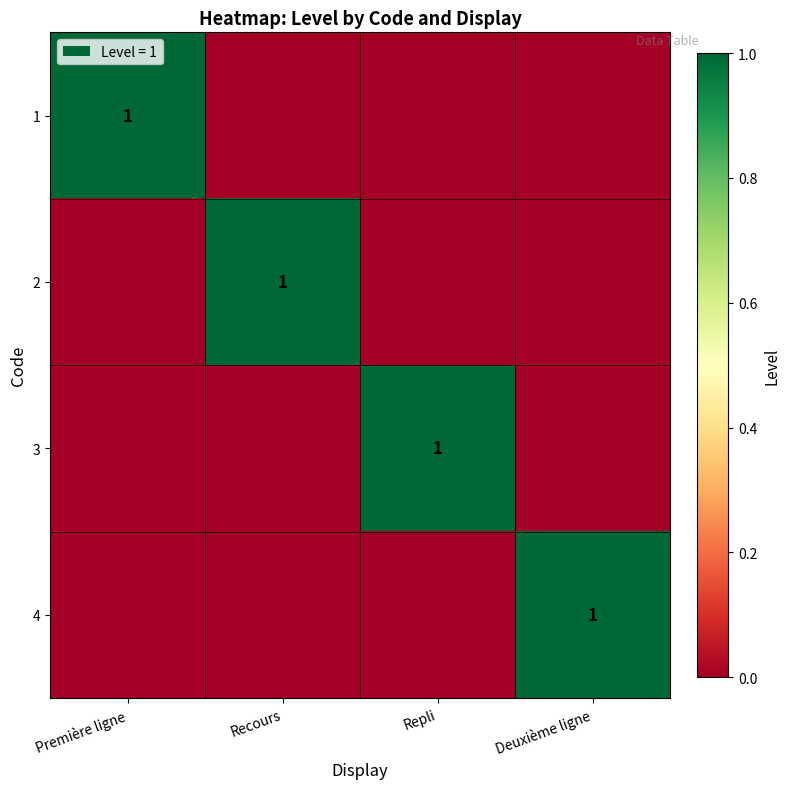

The value of 2 at Recours is 0. True or false?

False